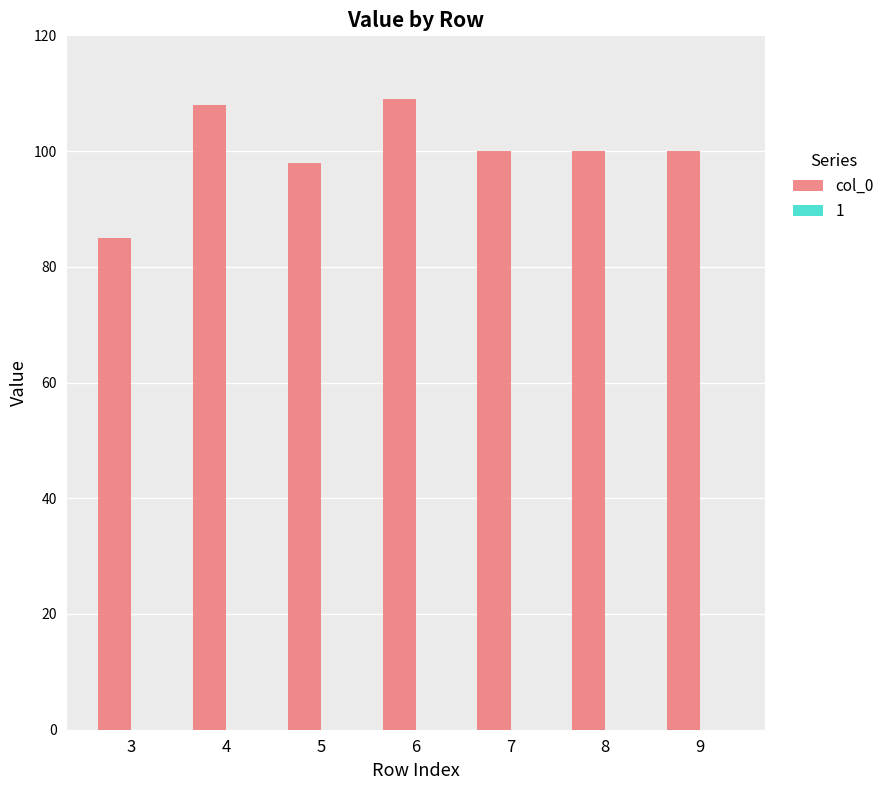

True or false: the data shows 85 at 3.

True